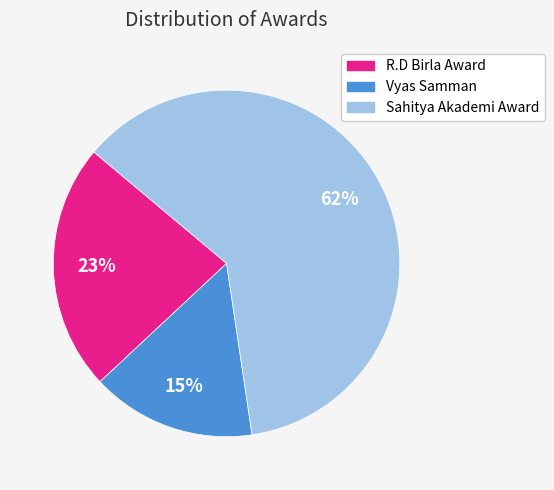

The Sahitya Akademi Award slice represents 56% of the pie. True or false?

False